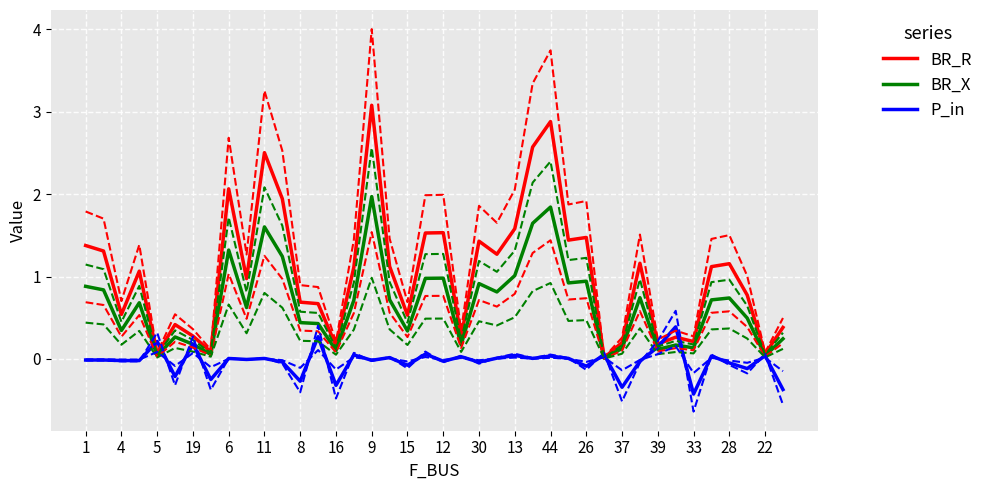

What is the sum of the P_in values at 15 and 8?

-0.3